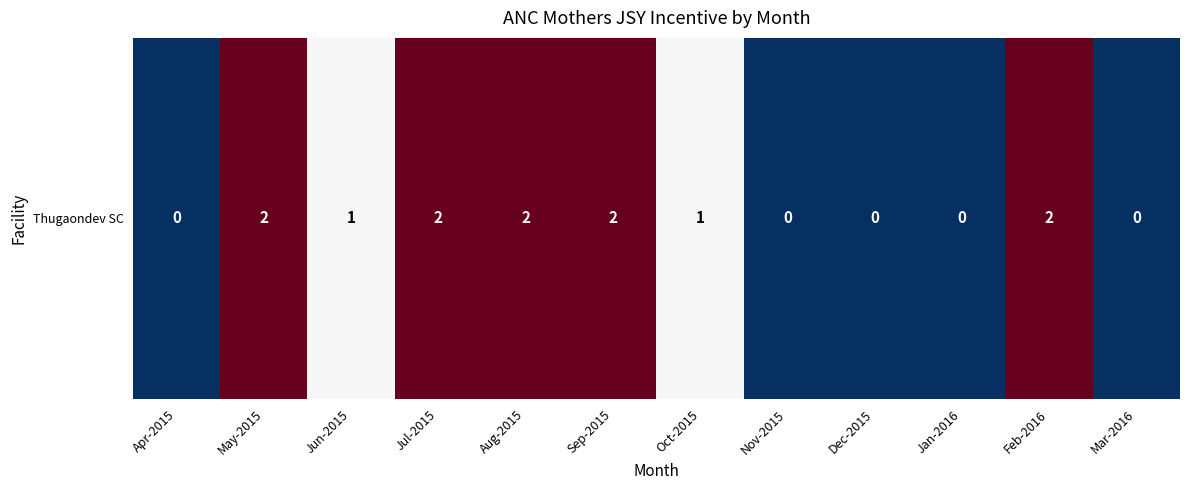

What is the difference between the second highest and minimum values?

2